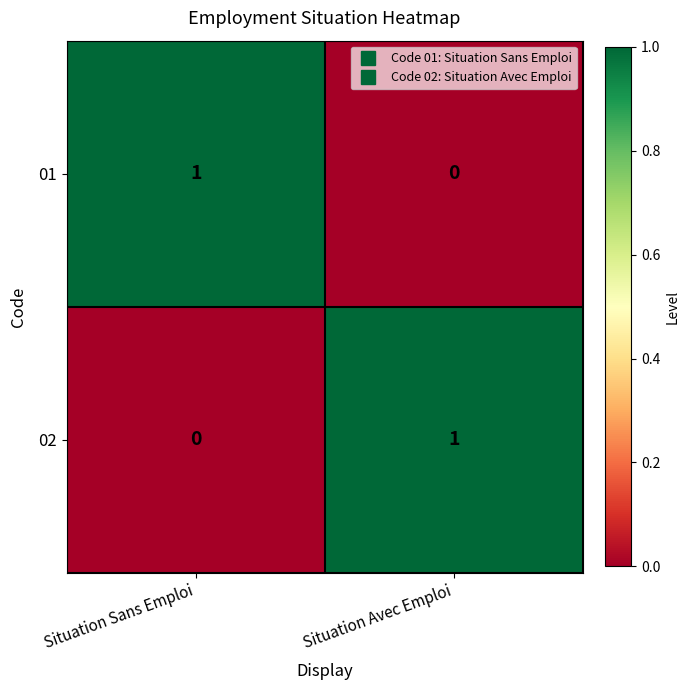

How many distinct data groups are displayed?

2